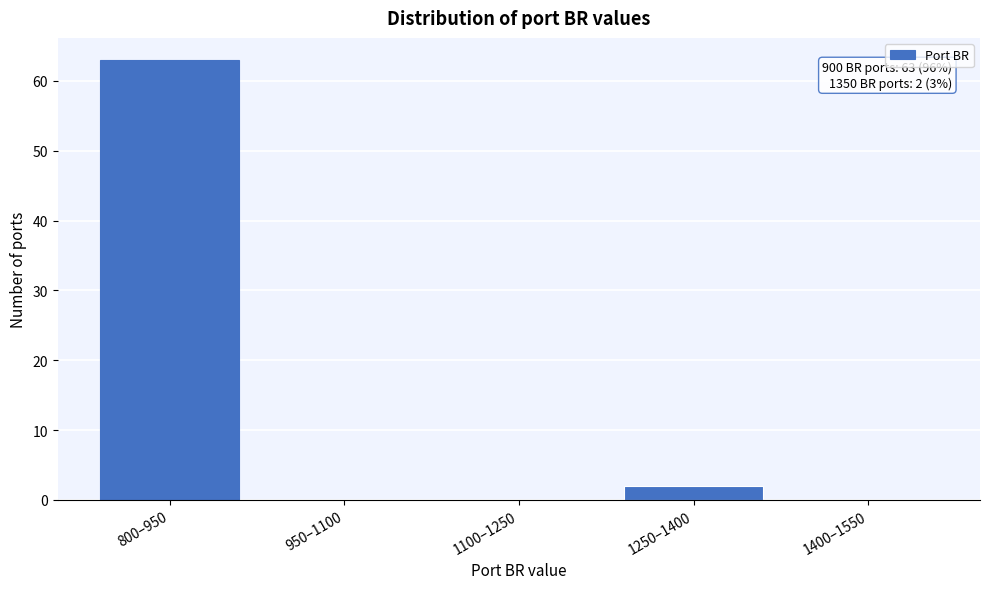

Reading right to left, transcribe all the data shown in this chart.

1400–1550=0	1250–1400=2	1100–1250=0	950–1100=0	800–950=63